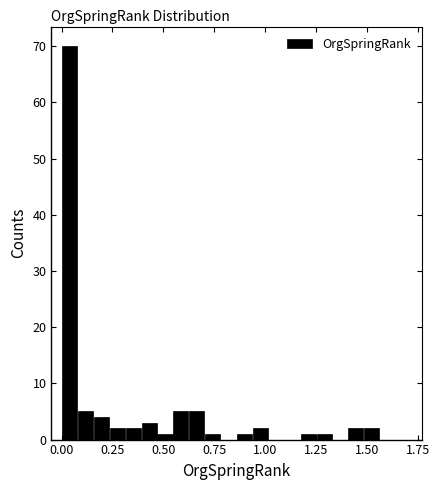

Read against the x-axis, roughly where is the centre of the tallest bar?

0.05